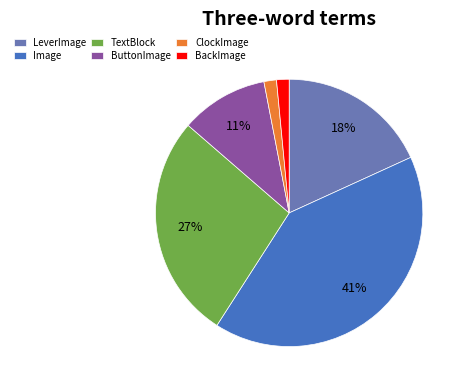

To the nearest percent, what is the difference between the largest and smallest slice percentages?

39%